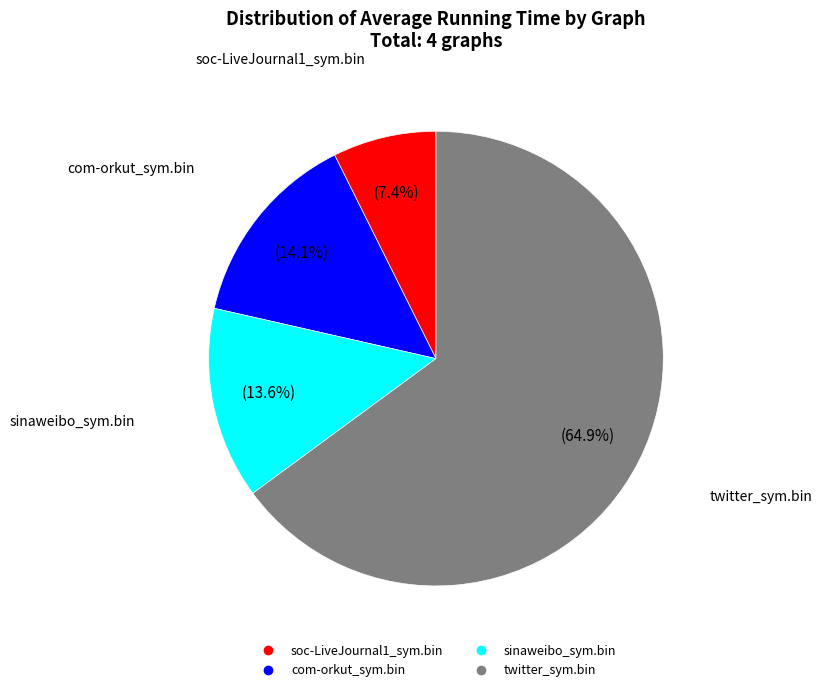

To the nearest percent, what is the difference between the twitter_sym.bin and com-orkut_sym.bin slice percentages?

51%